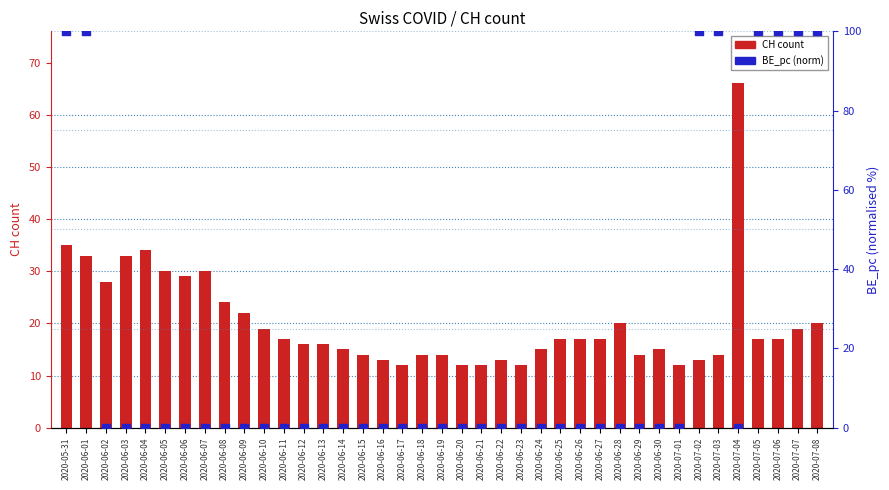

Is the value of BE_pc (norm) at 2020-07-05 greater than the value of CH count at 2020-06-19?

Yes